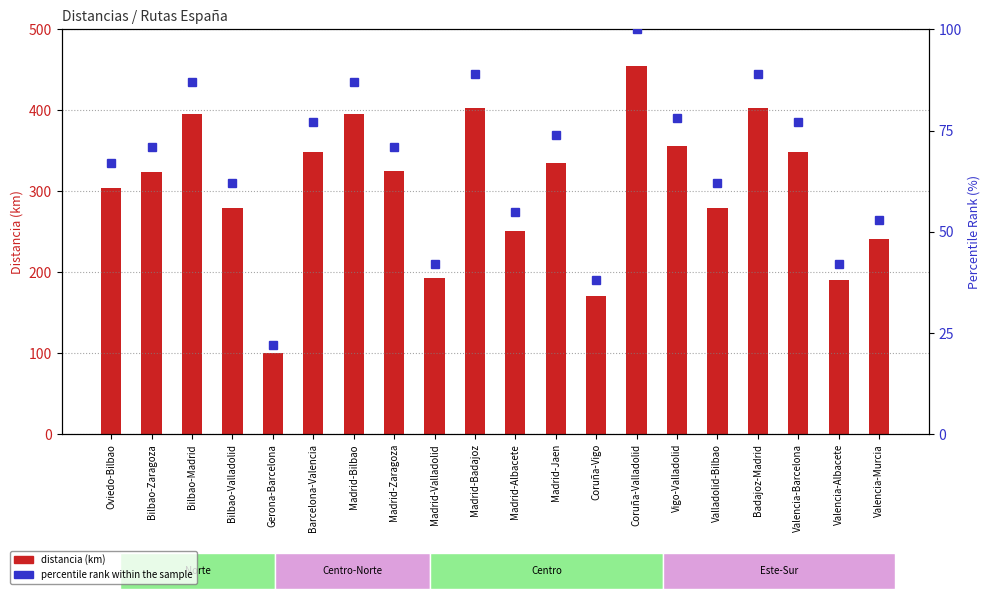

What is the label of the 12th bar from the right?

Madrid-Valladolid